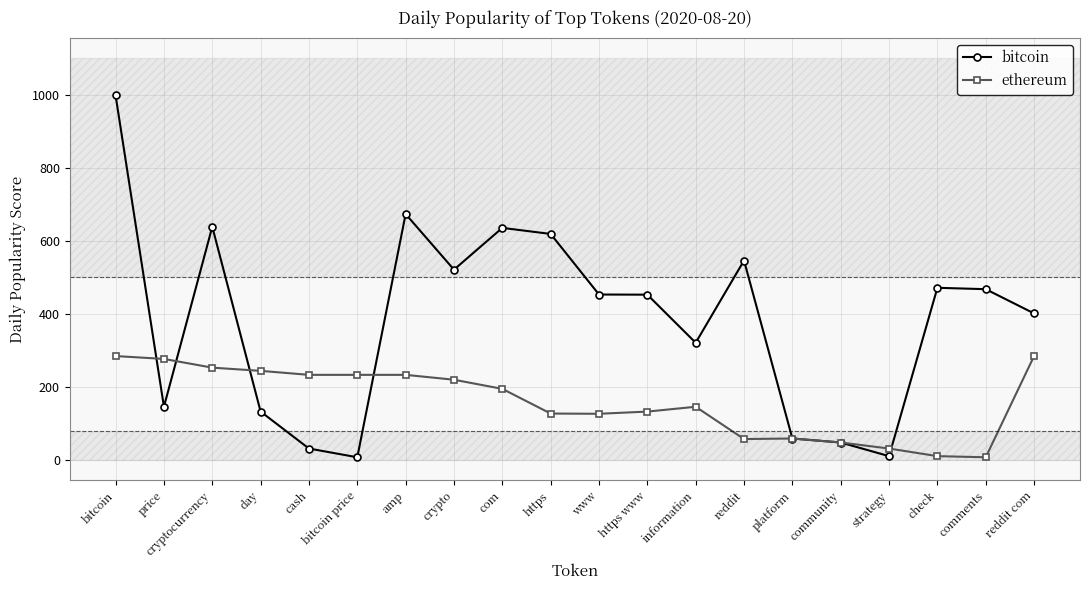

What is the difference between the highest and lowest values at crypto?

301.0